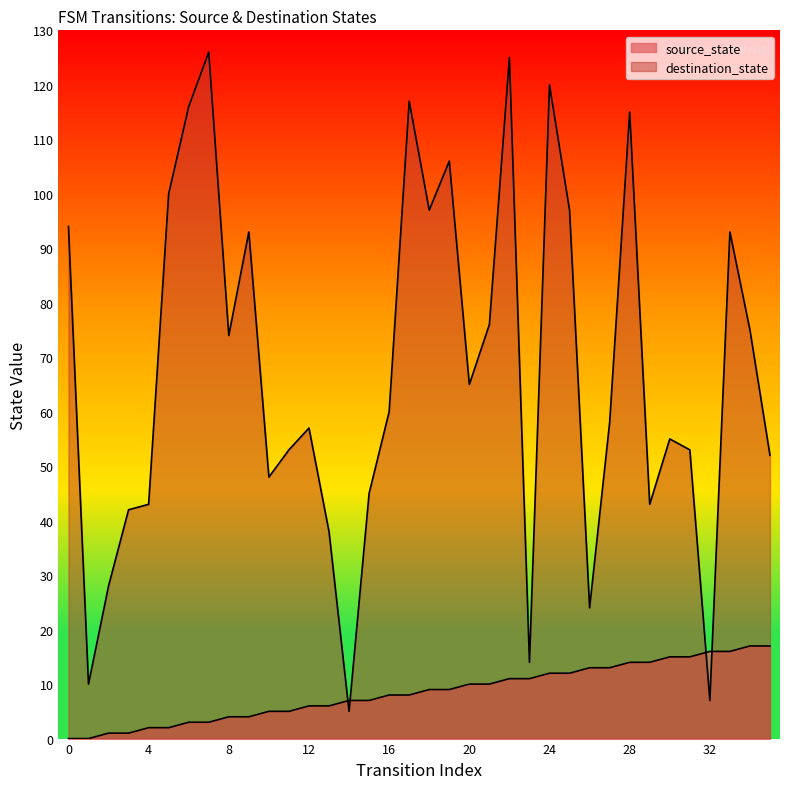

Is it true that destination_state equals 26 at 34?

False